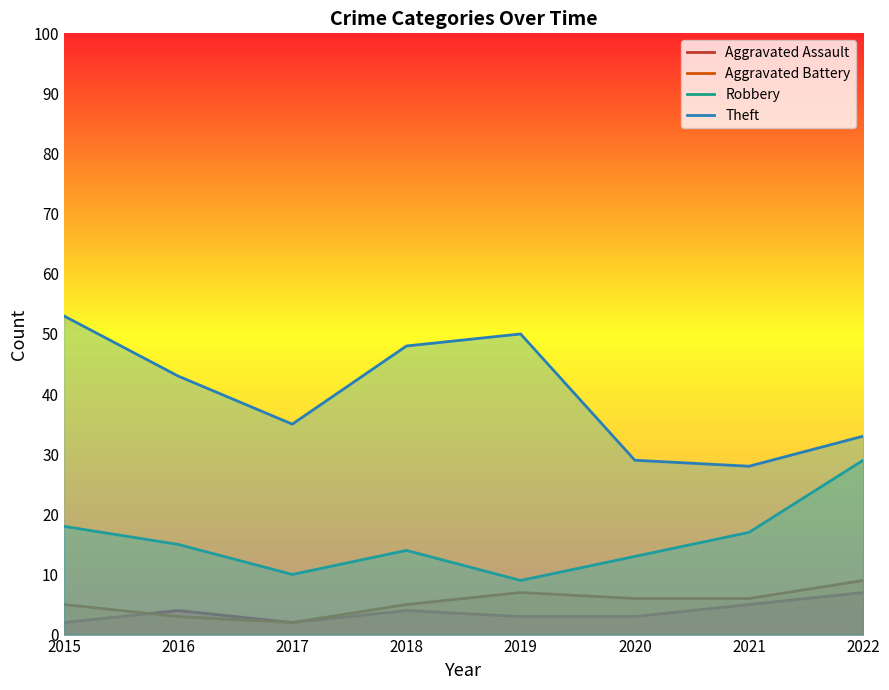

Does the chart display data point markers on the line(s)?

No